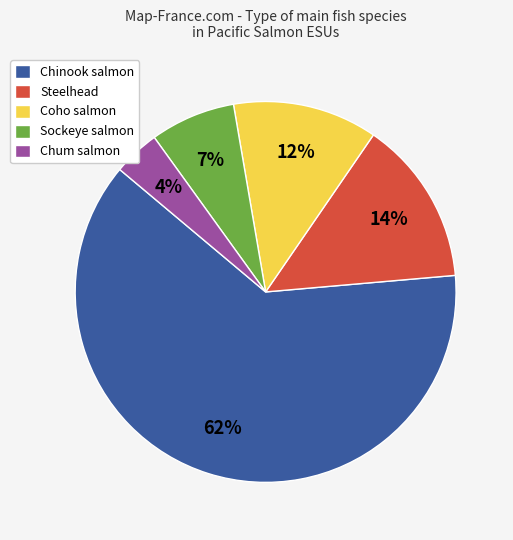

Is it true that Chum is 18% of the pie?

False